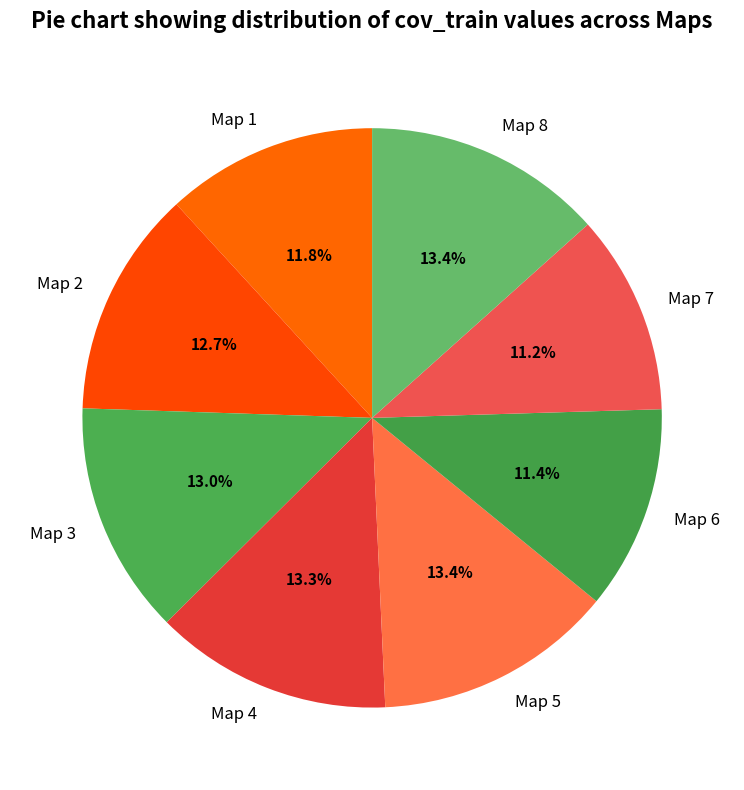

Is Map 3 the majority of the pie?

No